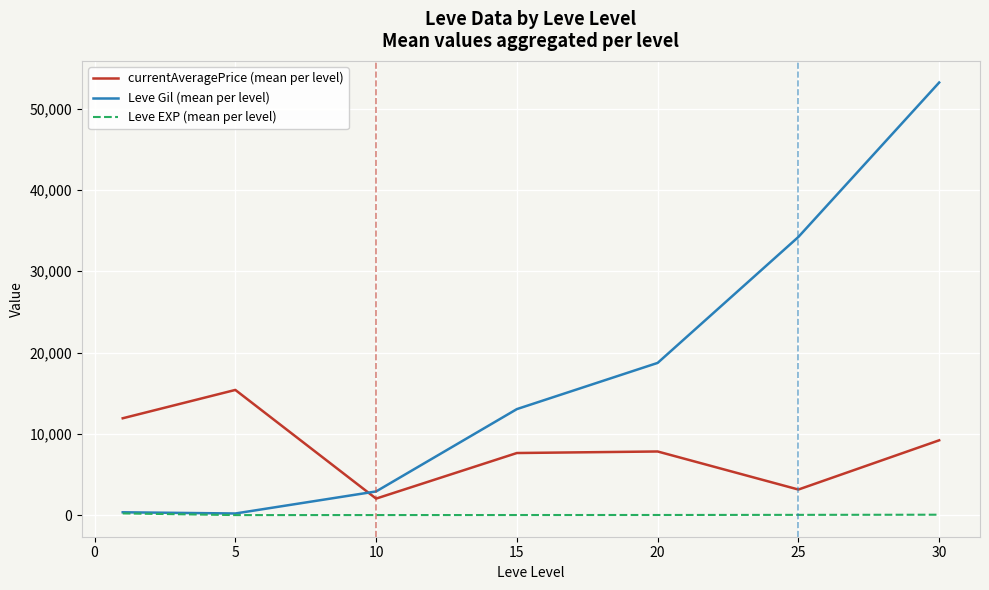

True or false: currentAveragePrice (mean per level) and Leve EXP (mean per level) intersect in this chart.

False